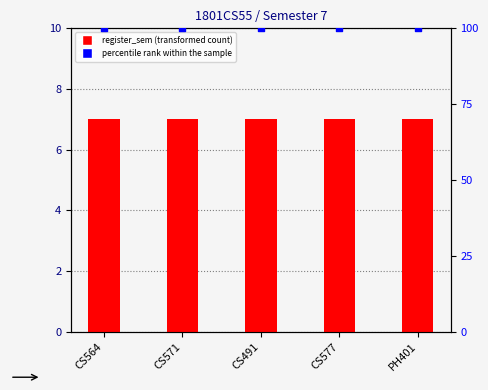

At how many categories does at least one series exceed 72?

5